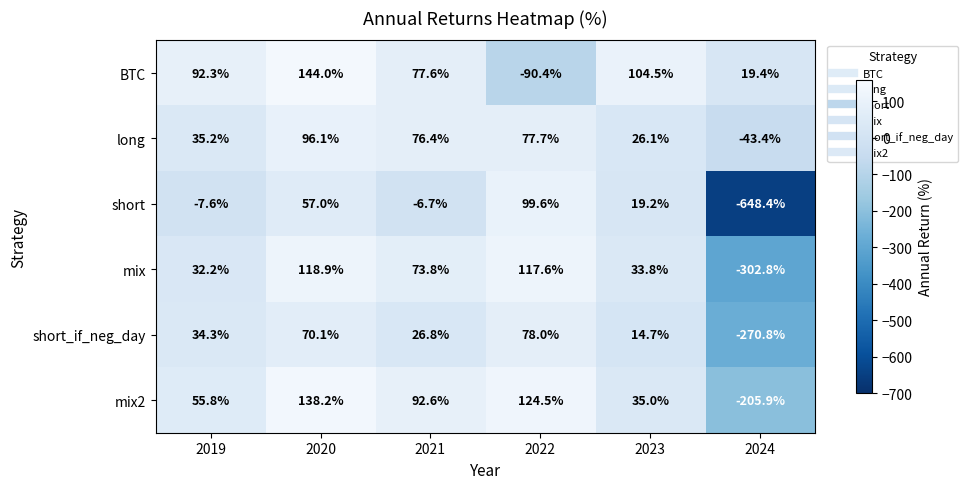

Where does the BTC series first go above 92?

2019